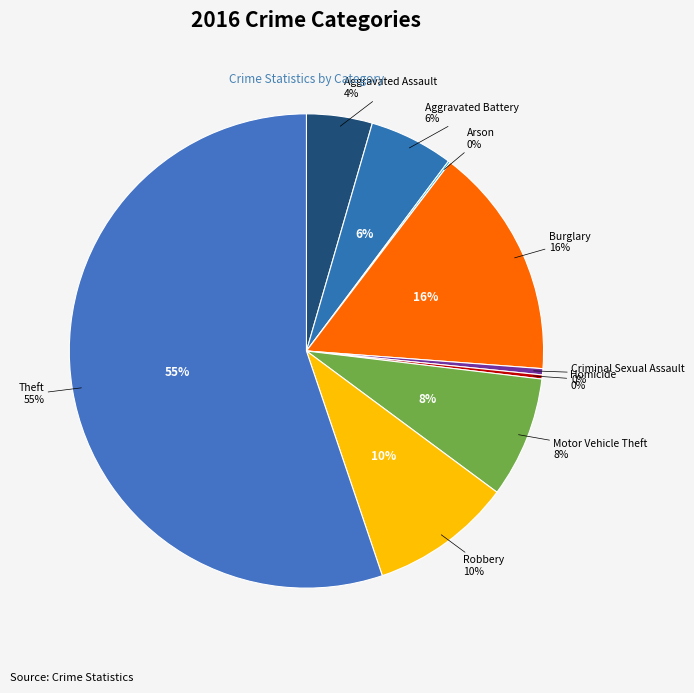

What percentage is the Burglary slice, to the nearest percent?

16%